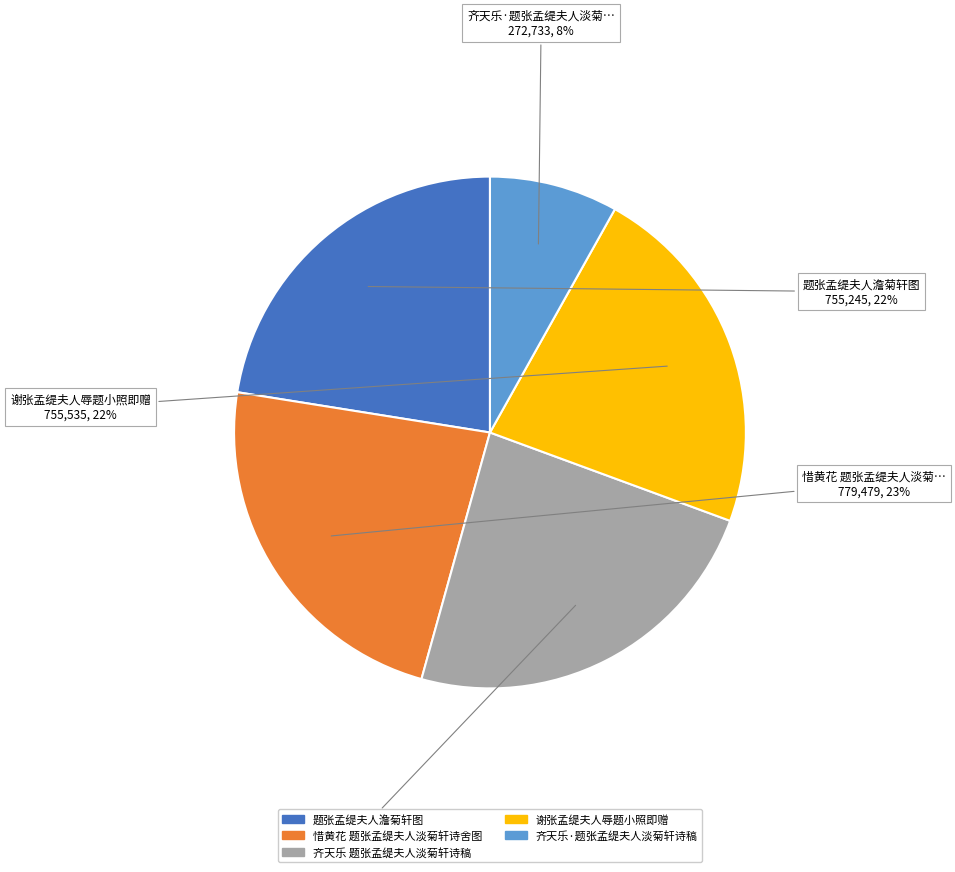

Between 齐天乐·题张孟缇夫人淡菊轩诗稿 and 齐天乐 题张孟缇夫人淡菊轩诗稿, which is larger?

齐天乐 题张孟缇夫人淡菊轩诗稿